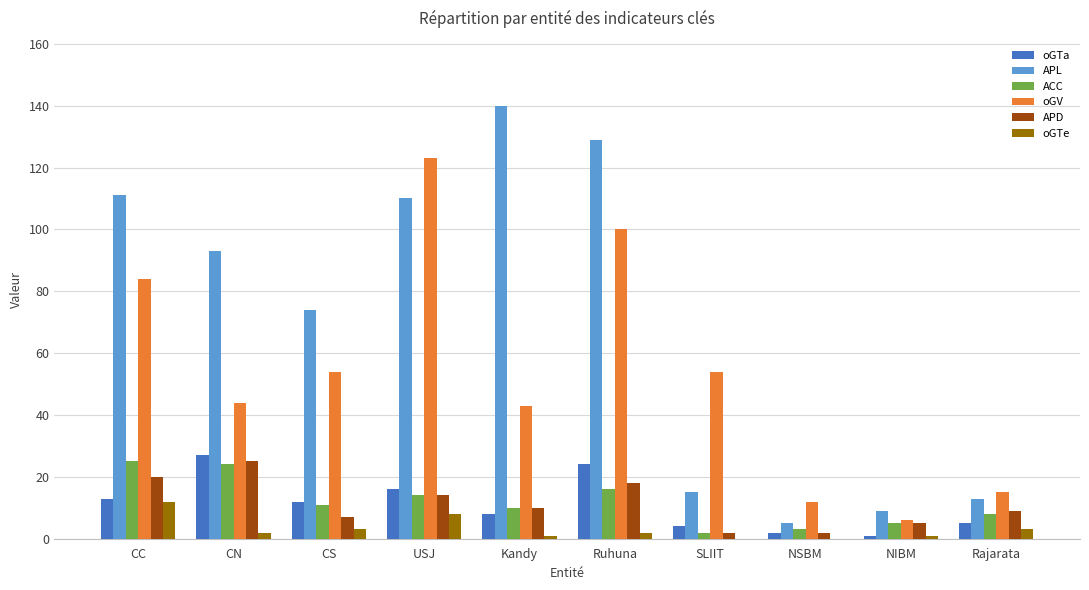

Which label corresponds to the largest value in the chart?

Kandy